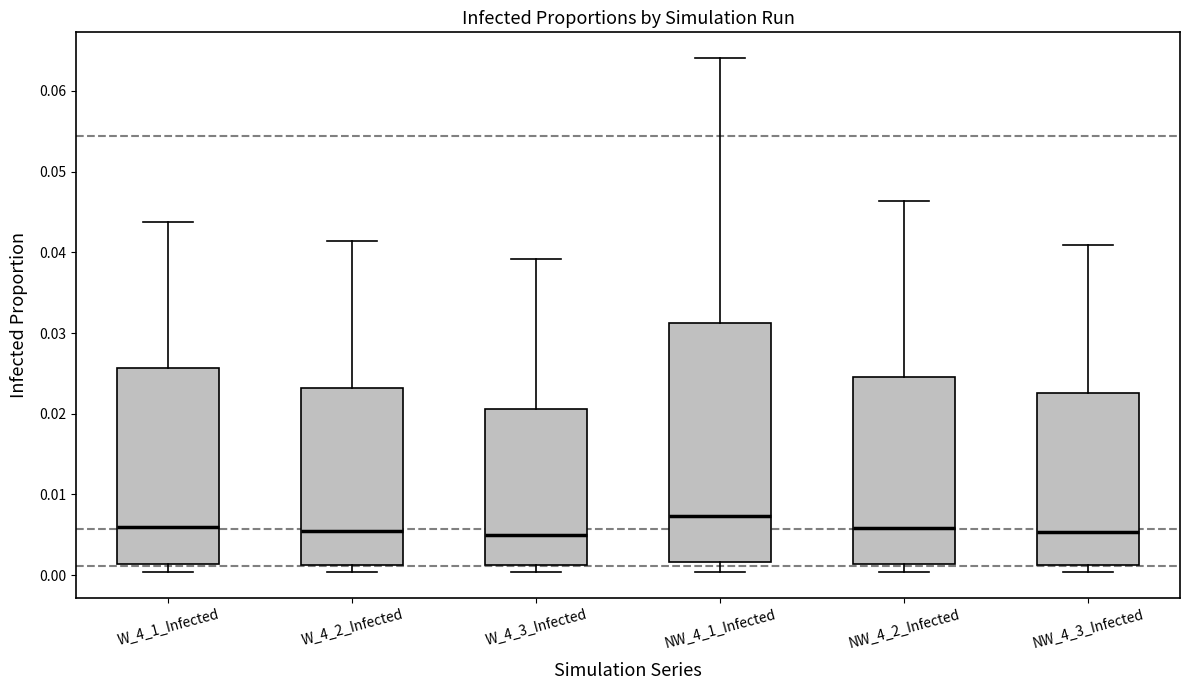

Reading left to right, transcribe this box plot: for each box, give where its median line is, the range the box spans, and where its two whiskers end, as read against the y-axis. The values are not printed on the chart, so give them approximately, as read against the axis.

W_4_1_Infected: median 0.006, box 0.001 to 0.026, whiskers 0.000 to 0.044
W_4_2_Infected: median 0.005, box 0.001 to 0.023, whiskers 0.000 to 0.041
W_4_3_Infected: median 0.005, box 0.001 to 0.021, whiskers 0.000 to 0.039
NW_4_1_Infected: median 0.007, box 0.002 to 0.031, whiskers 0.000 to 0.064
NW_4_2_Infected: median 0.006, box 0.001 to 0.025, whiskers 0.000 to 0.046
NW_4_3_Infected: median 0.005, box 0.001 to 0.023, whiskers 0.000 to 0.041